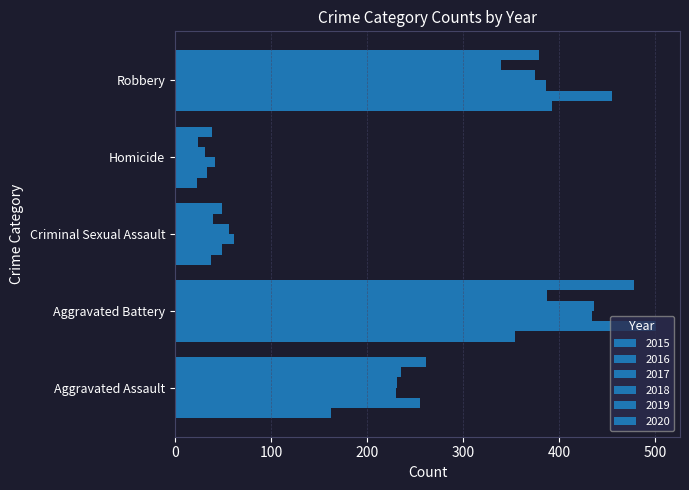

Count the number of data series in this chart.

6